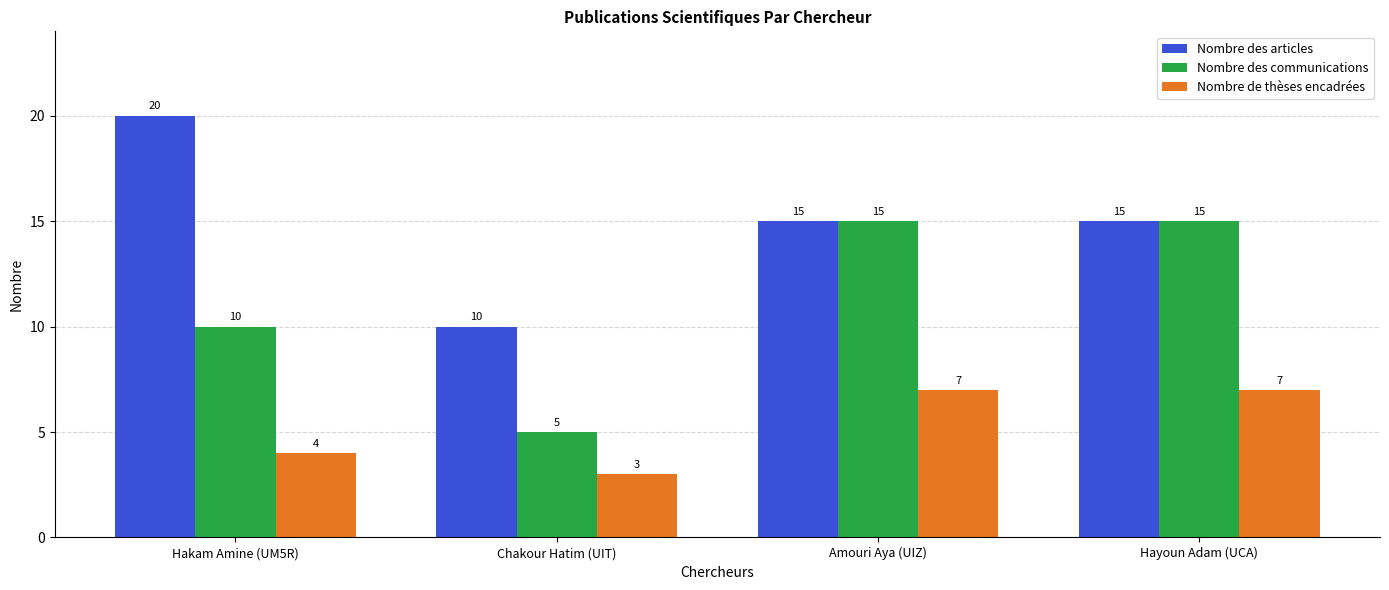

Rank the series by their average value, from lowest to highest.

Nombre de thèses encadrées, Nombre des communications, Nombre des articles